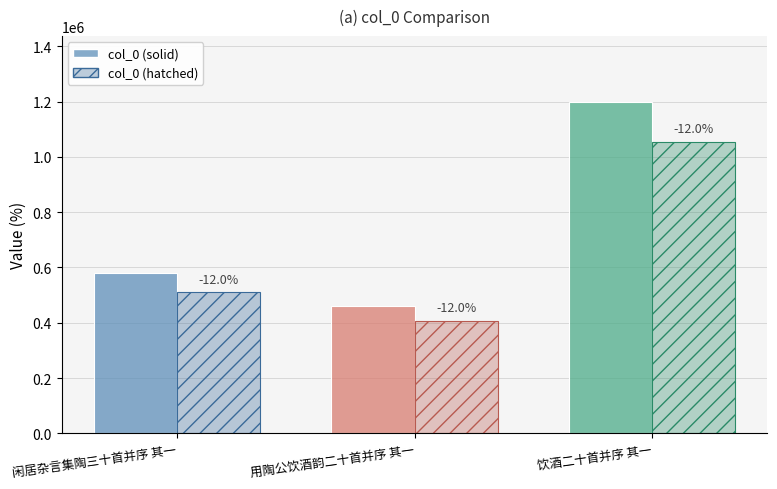

What is the spread (max minus min) of values at 闲居杂言集陶三十首并序 其一?

69628.3